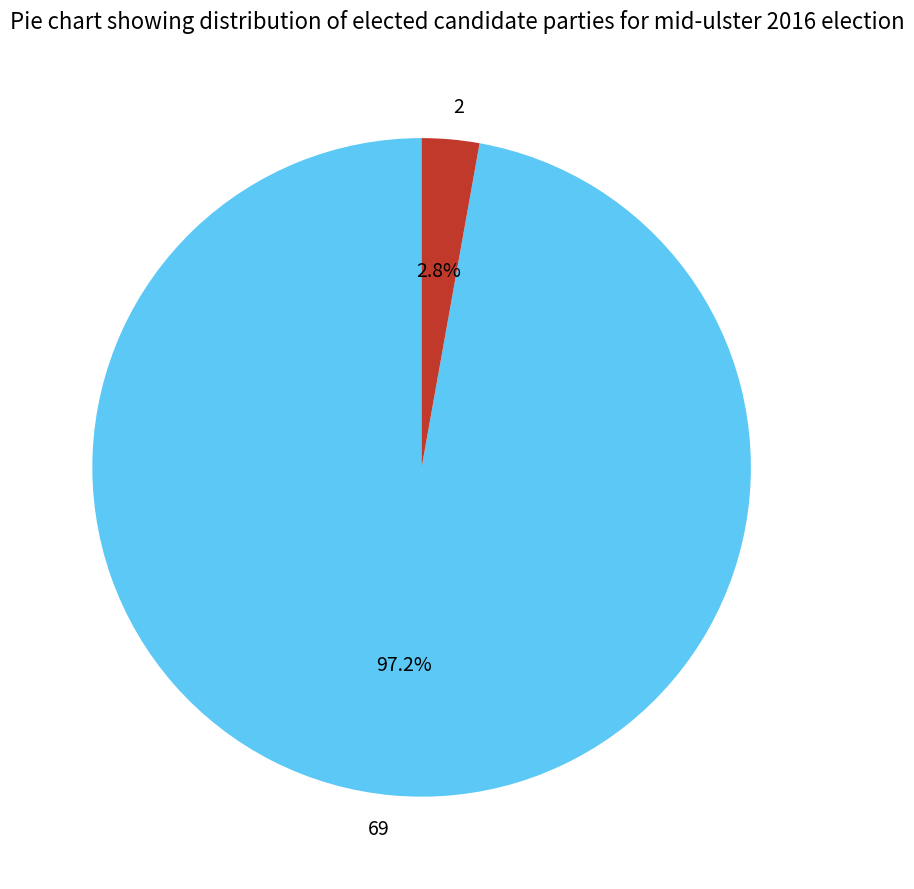

Which has a higher value, 2 or 69?

69